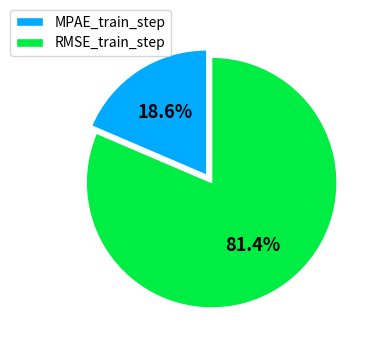

Is there a majority slice in this chart?

Yes